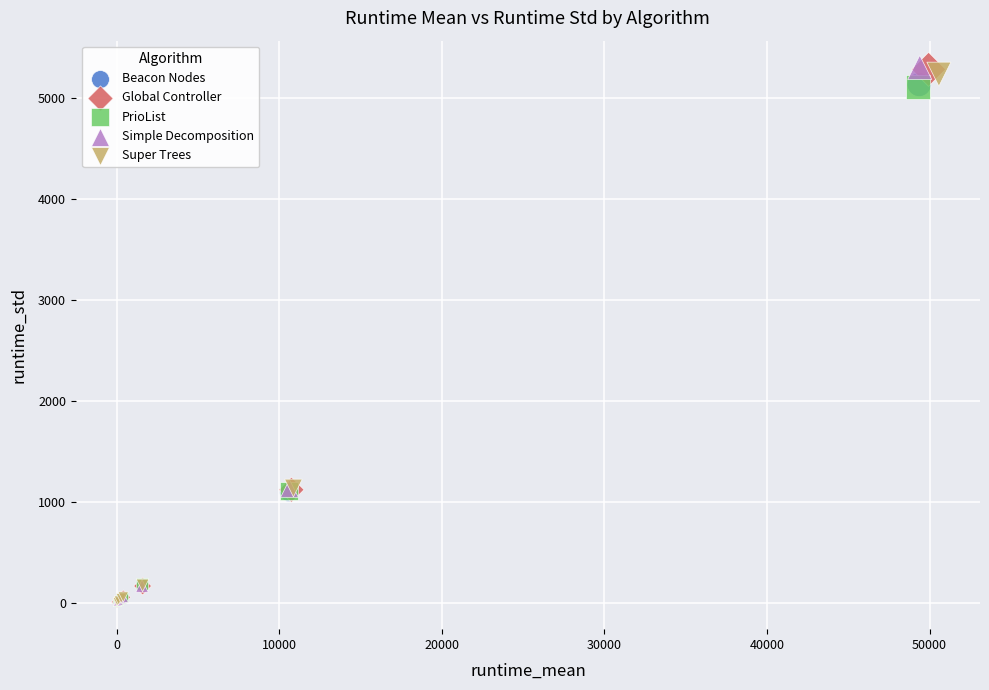

Which series has the largest Y range (max minus min)?

Simple Decomposition